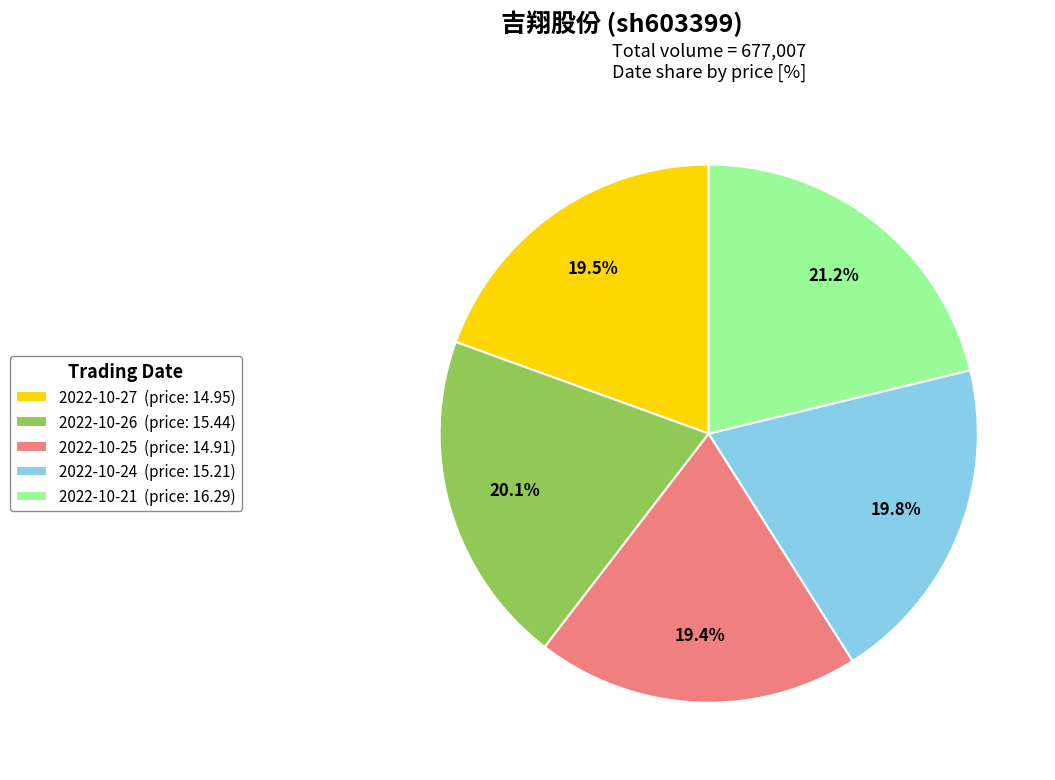

What is the largest slice in the pie chart?

2022-10-21 (price: 16.29)